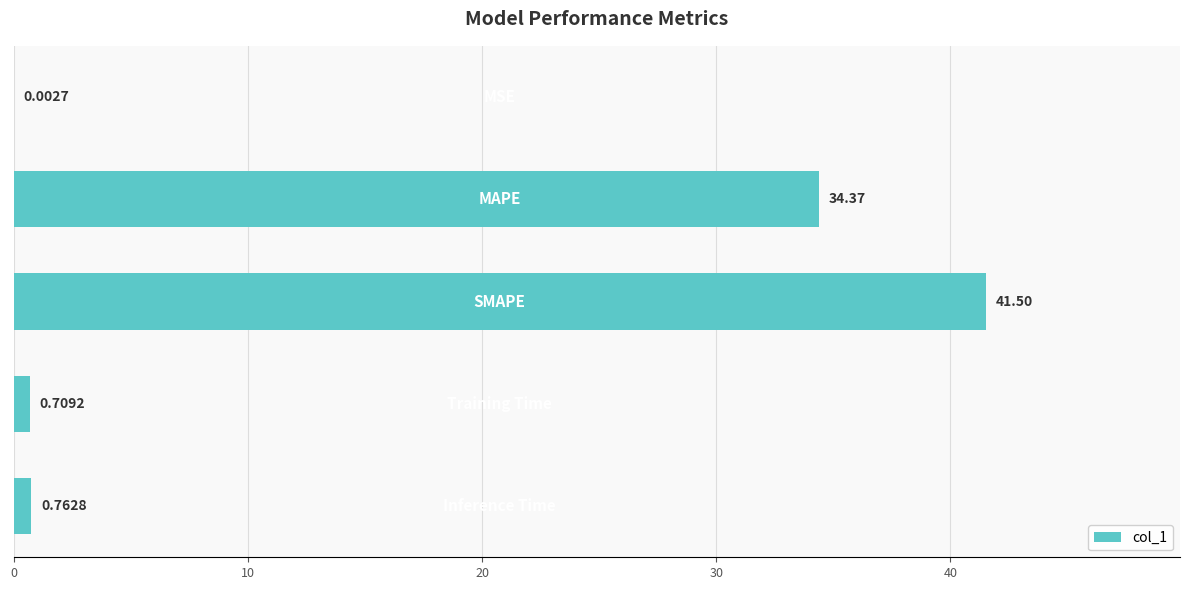

How many data points does each series have?

5